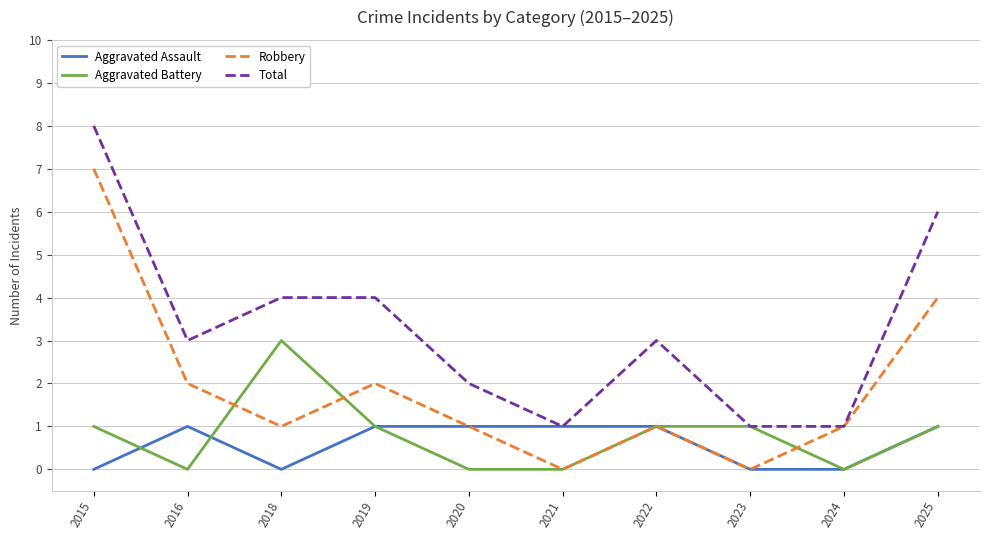

Is this an area chart (filled region under the line)?

No